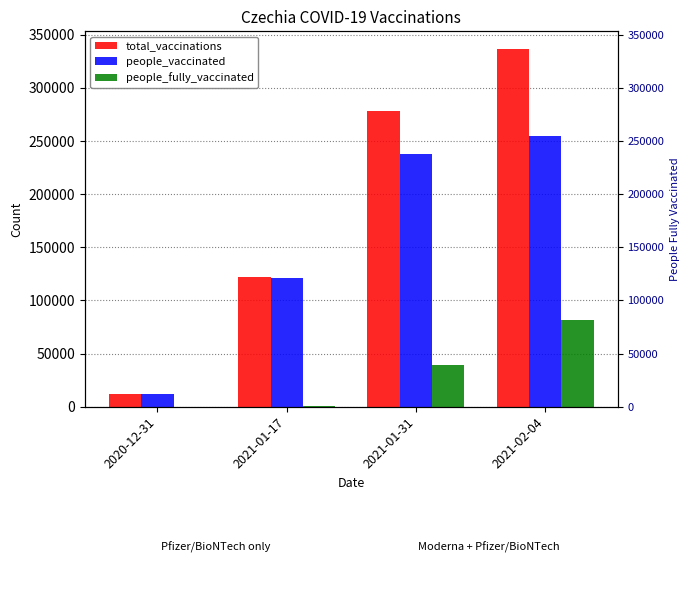

Is it true that people_fully_vaccinated equals 1025 at 2021-01-17?

False